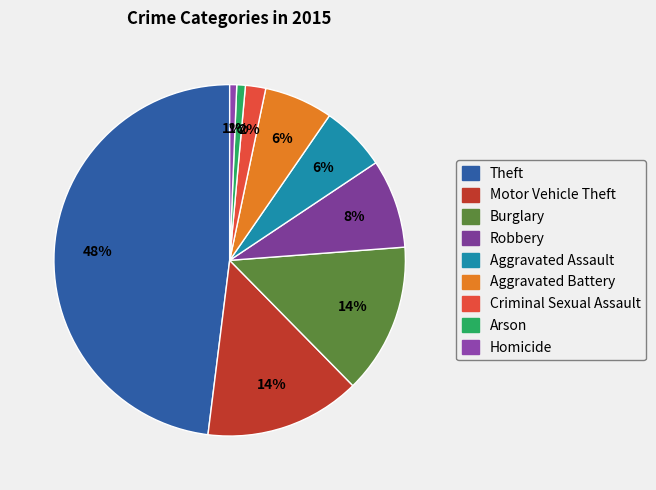

To the nearest percent, what is the difference between the Aggravated Battery and Motor Vehicle Theft slice percentages?

8%